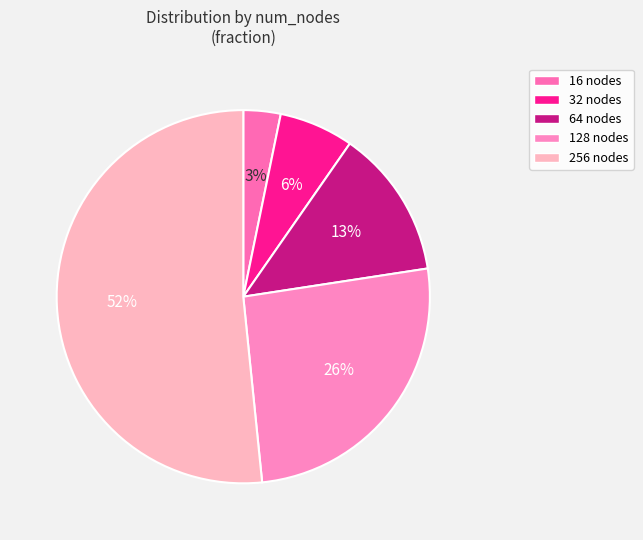

Is it true that 32 is 6% of the pie?

True